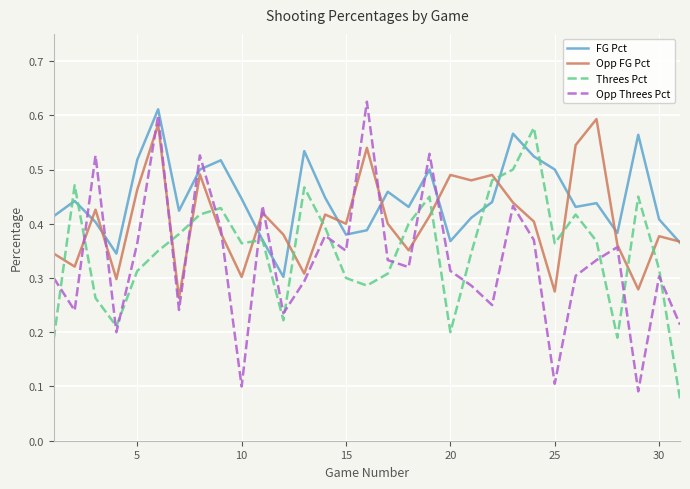

Rank the series by their average value, from highest to lowest.

FG Pct, Opp FG Pct, Threes Pct, Opp Threes Pct